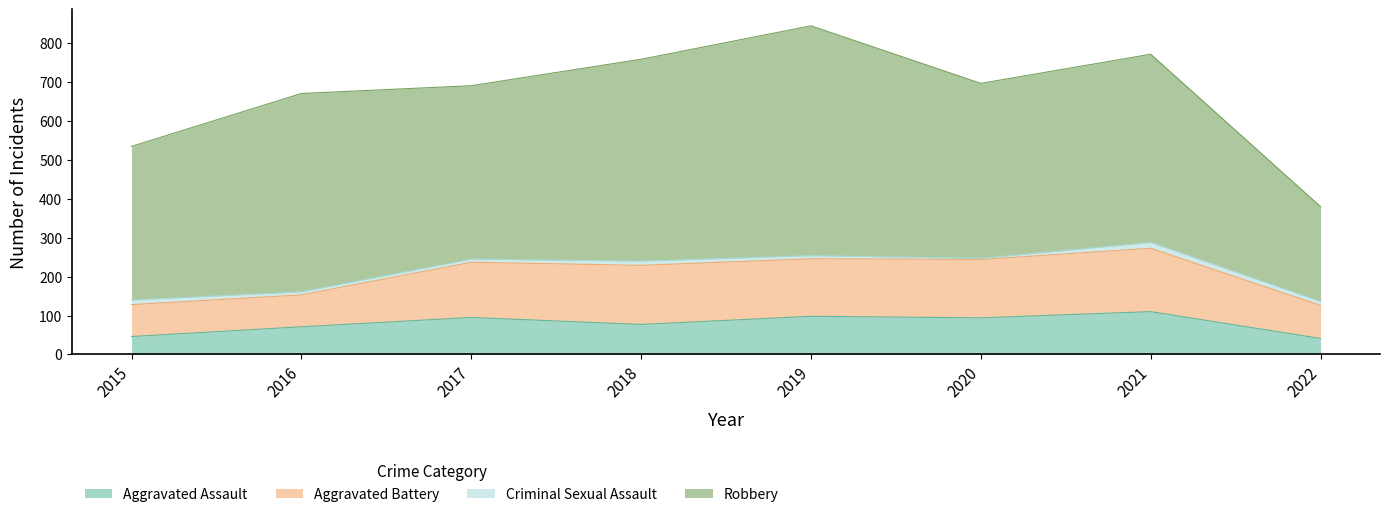

Is it true that Robbery equals 510 at 2016?

True